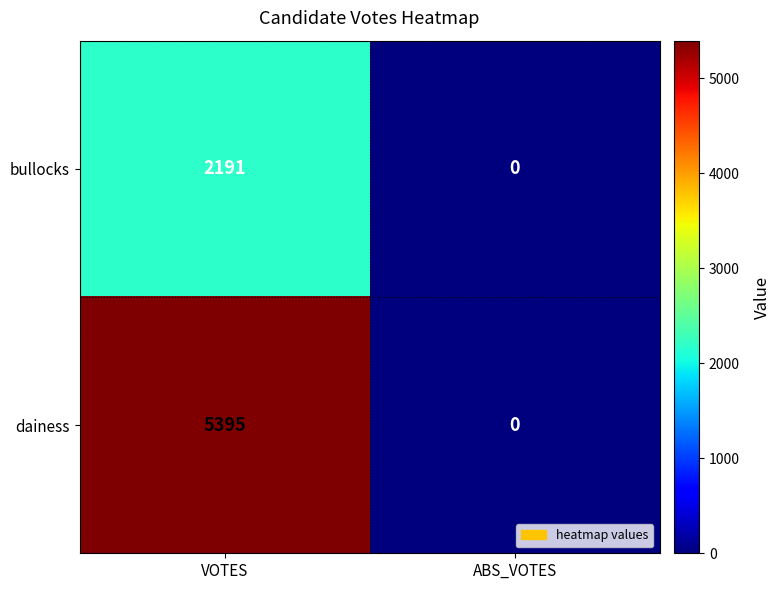

Reading left to right, extract all data points from this chart.

bullocks: VOTES=2191	ABS_VOTES=0
dainess: VOTES=5395	ABS_VOTES=0